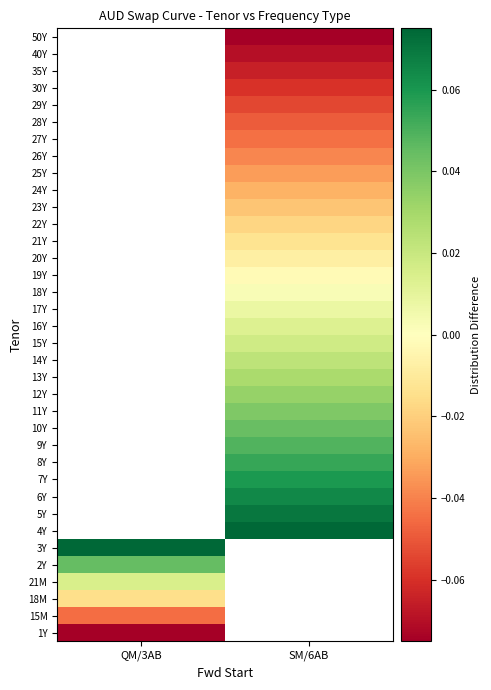

At SM/6AB, list the series in order from smallest to largest.

50Y, 40Y, 35Y, 30Y, 29Y, 28Y, 27Y, 26Y, 25Y, 24Y, 23Y, 22Y, 21Y, 20Y, 19Y, 18Y, 17Y, 16Y, 15Y, 14Y, 13Y, 12Y, 11Y, 10Y, 9Y, 8Y, 7Y, 6Y, 5Y, 1Y, 15M, 18M, 21M, 2Y, 3Y, 4Y